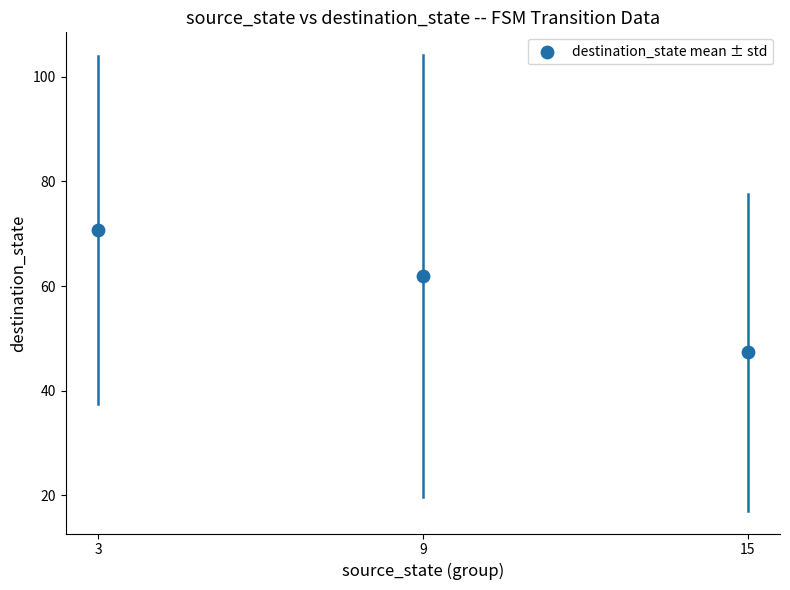

What is the average Y value?

60.0